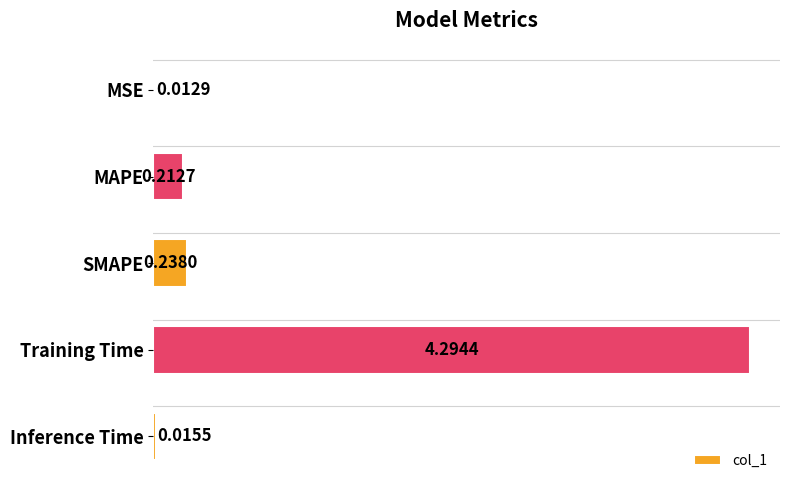

What is the change in value from MSE to MAPE?

+0.2